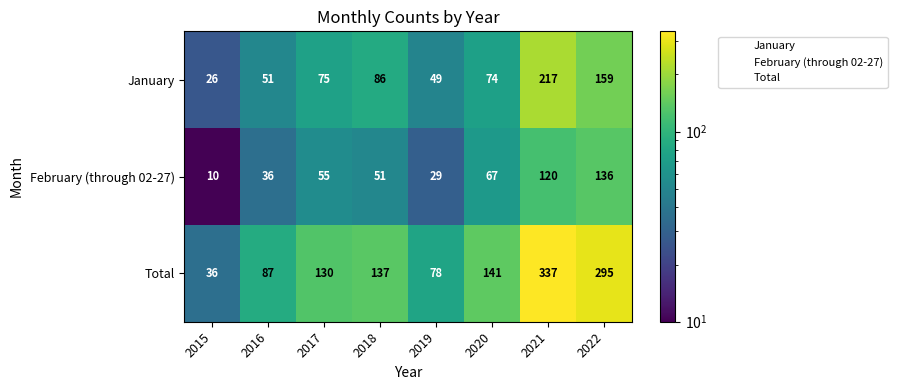

What is the spread (max minus min) of values at 2021?

217